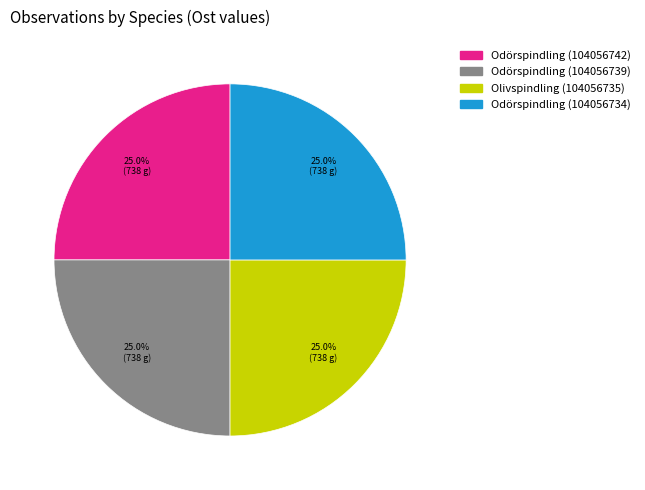

Approximately how many times larger is the value at Odörspindling (104056742) compared to Olivspindling (104056735)?

1.0